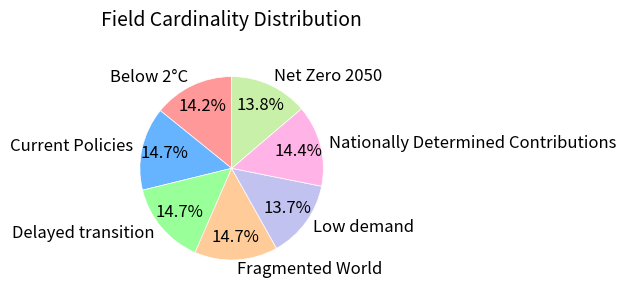

To the nearest percent, what is the difference between the largest and smallest slice percentages?

1%